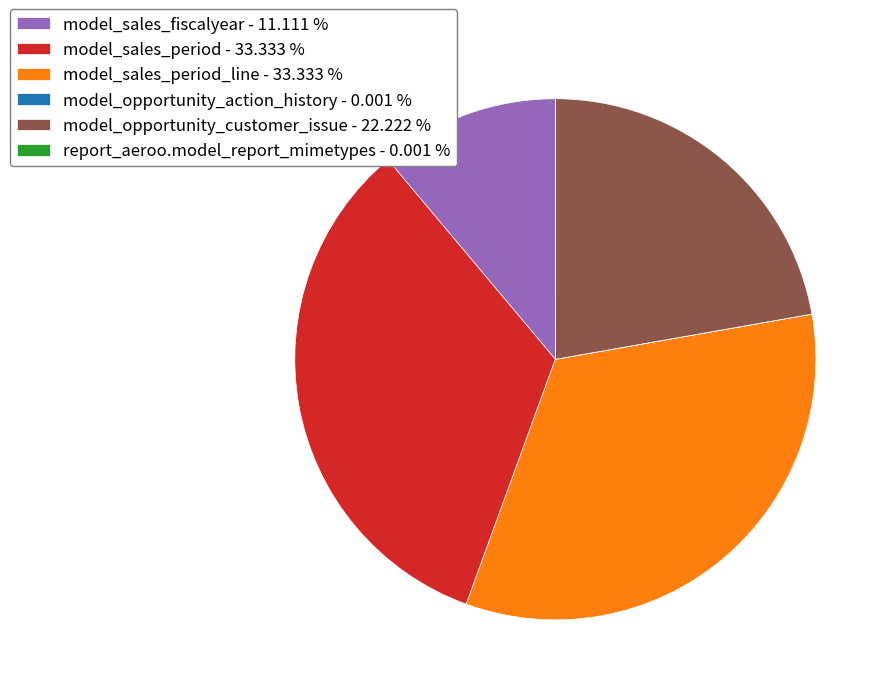

Do model_sales_period - 33.333 % and model_sales_period_line - 33.333 % together represent more than half of the pie?

Yes